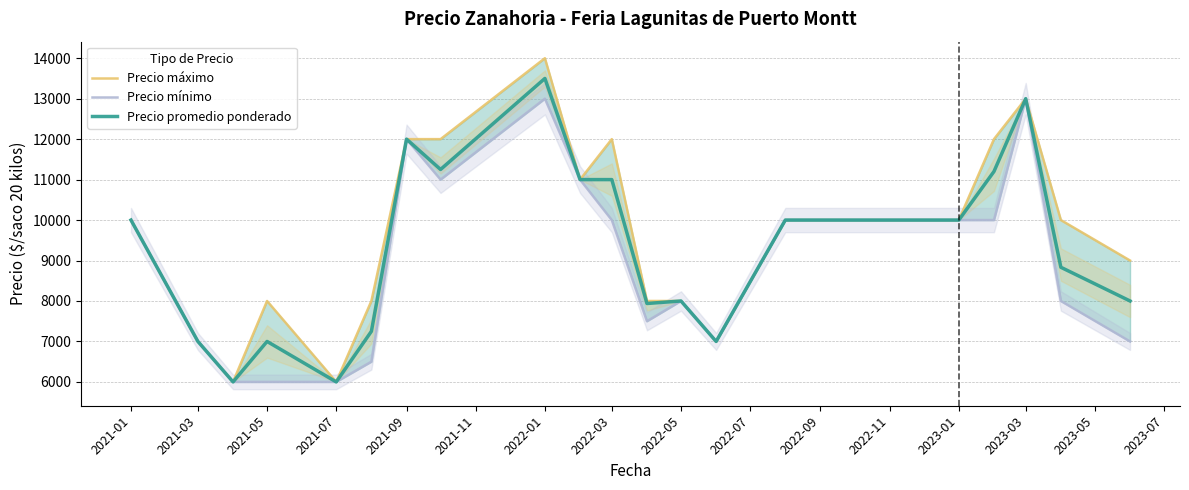

How many interior local peaks does the Precio promedio ponderado series have?

5